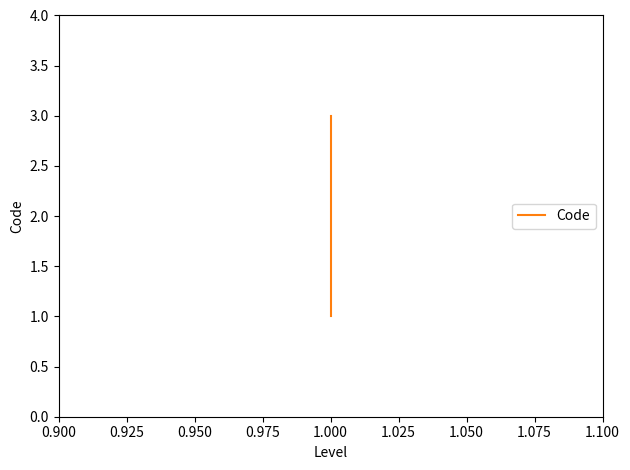

Is this an area chart (filled region under the line)?

No